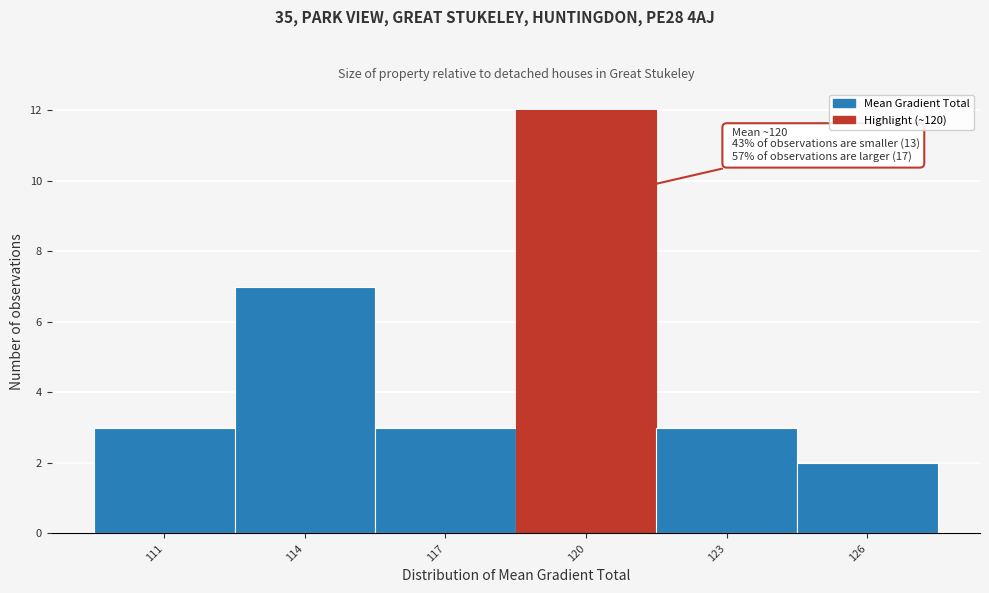

Reading left to right, list all the values displayed in this chart.

3	7	3	12	3	2